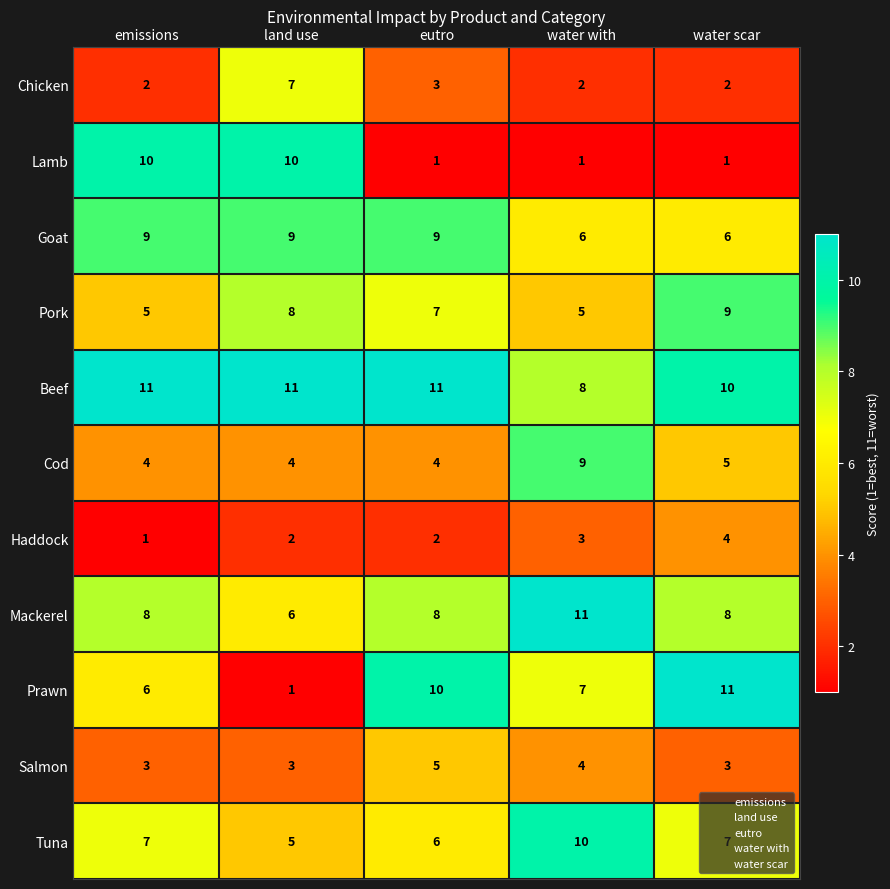

How many series are shown in this chart?

11